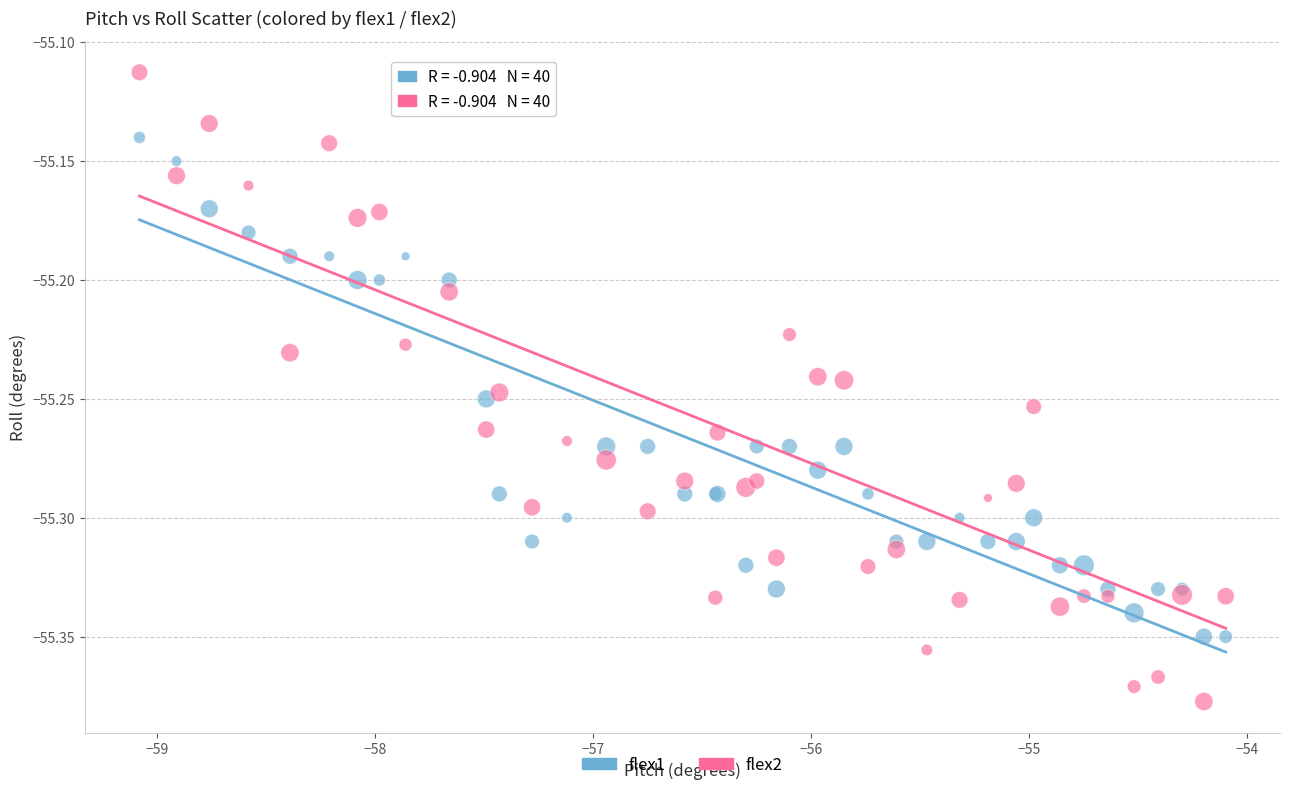

Which series contains the highest Y value?

flex2